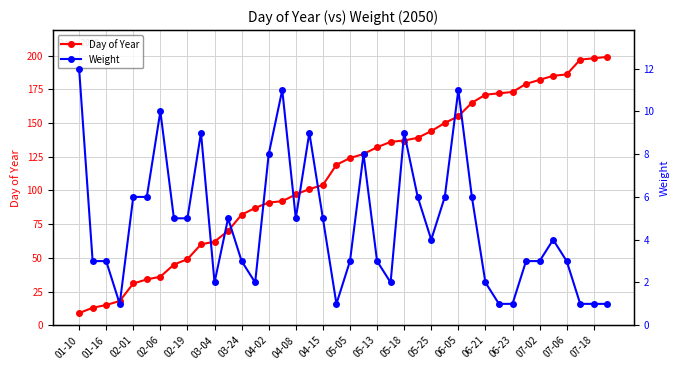

Is the value of Day of Year at 33 greater than the value of Weight at 33?

Yes